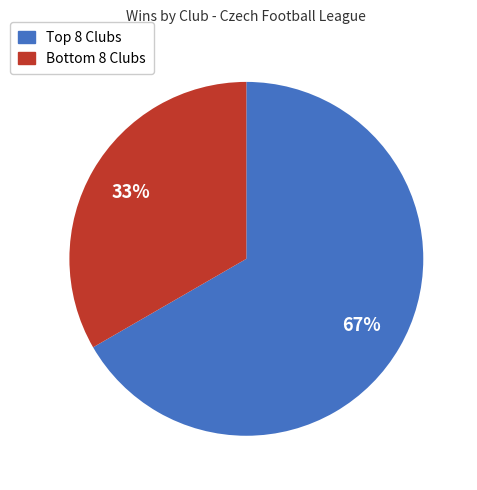

Does any single category account for the majority?

Yes